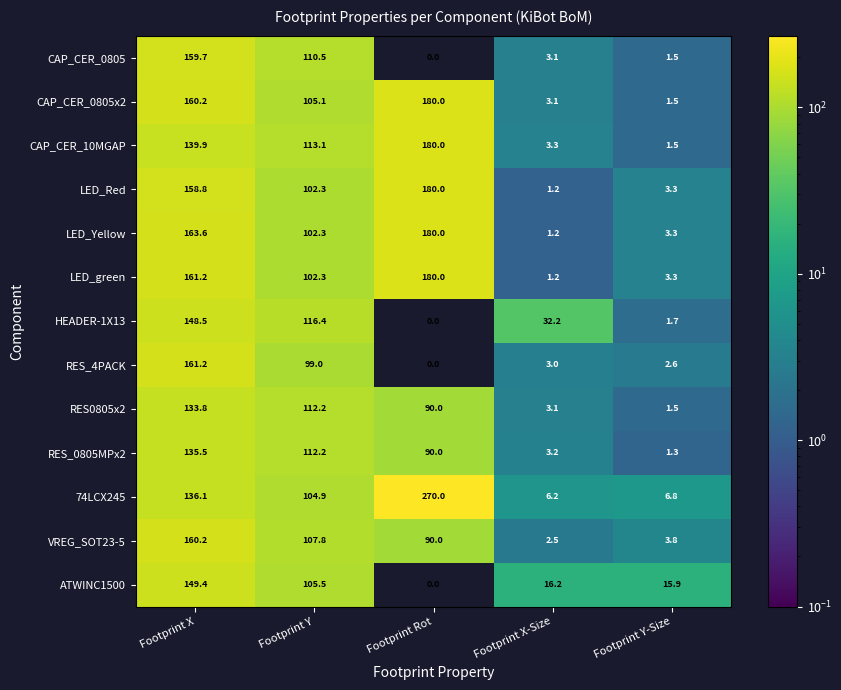

At which category is the sum across all series the highest?

Footprint X